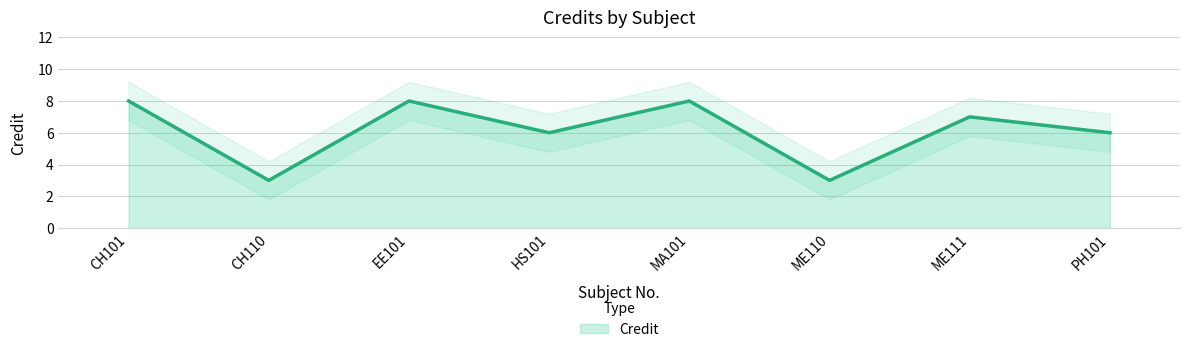

Reading right to left, transcribe all the data shown in this chart.

6	7	3	8	6	8	3	8